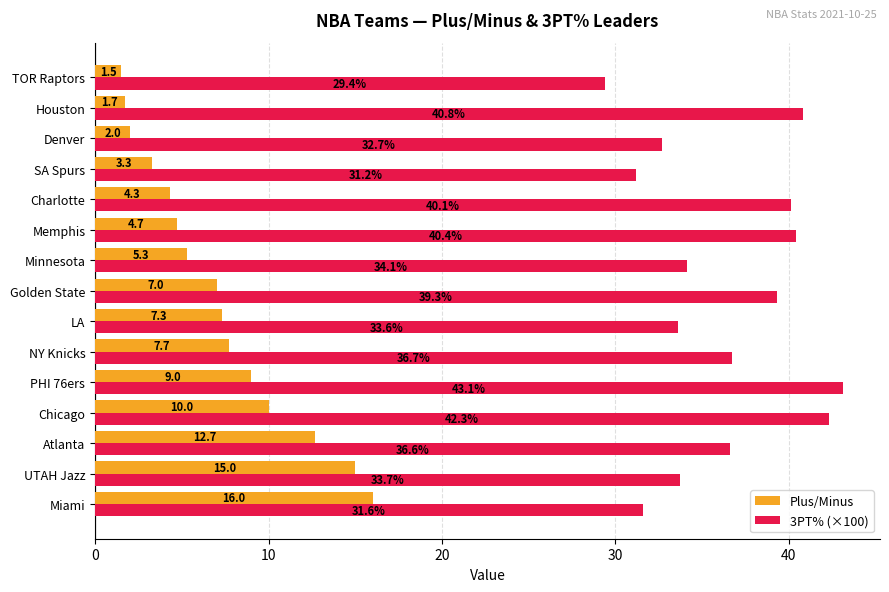

Is it true that 3PT% (×100) equals 33.6 at LA?

True